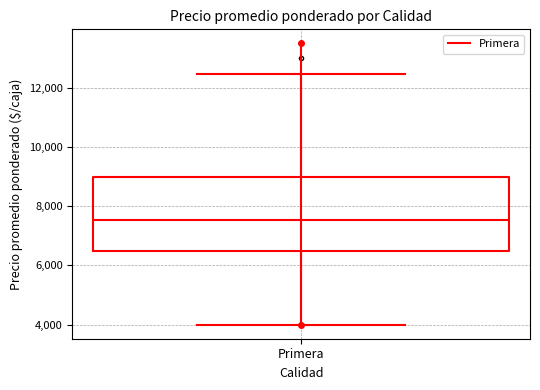

Transcribe this box plot: give where the median line is, the range the box spans, and where the two whiskers end, as read against the y-axis. The values are not printed on the chart, so give them approximately, as read against the axis.

median 7600, box 6600 to 9000, whiskers 4000 to 12400